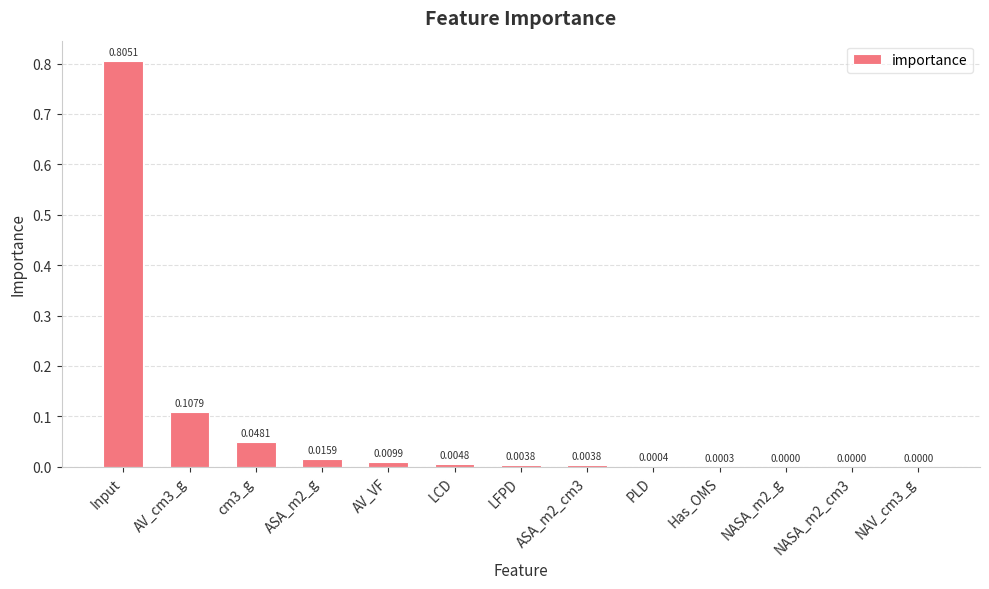

At which category does the chart reach its peak across all series?

Input